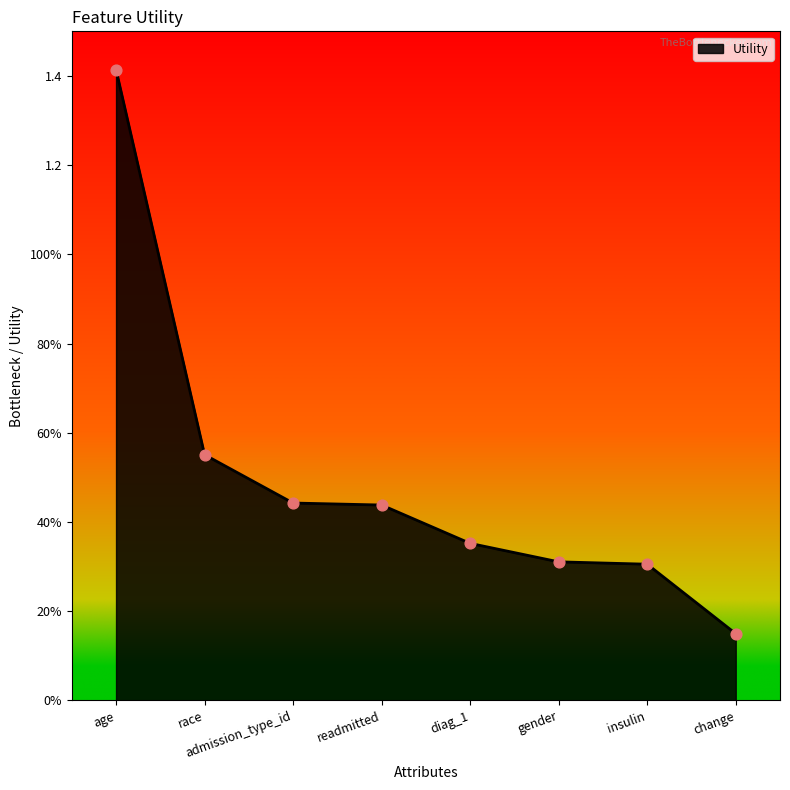

Which has a higher value, admission_type_id or readmitted?

admission_type_id